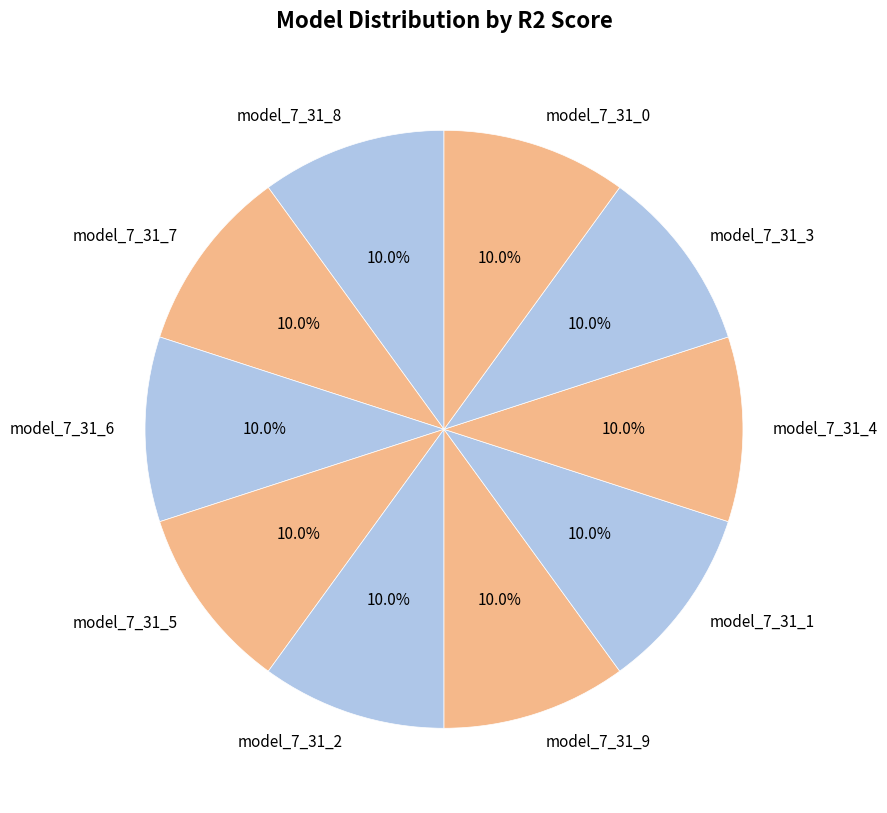

How many segments does this pie chart have?

10